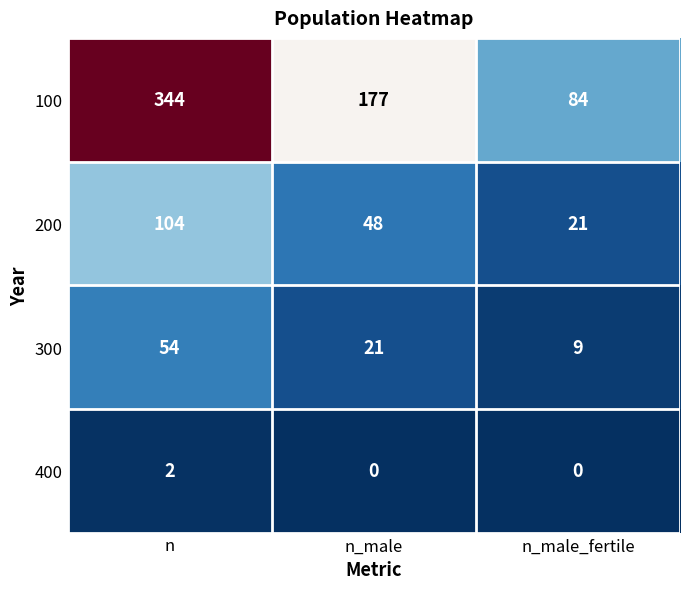

At which label does 100 first exceed 177?

n